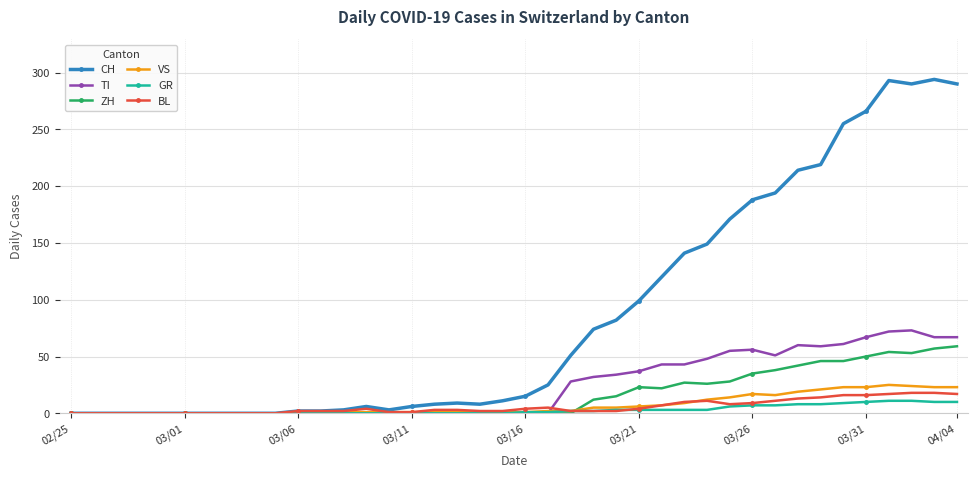

Which series has the largest range (max minus min)?

CH